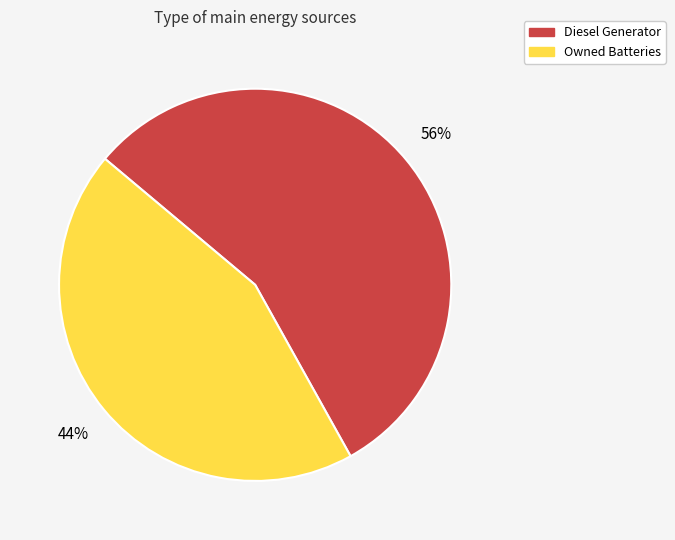

The Diesel Generator slice represents 86% of the pie. True or false?

False